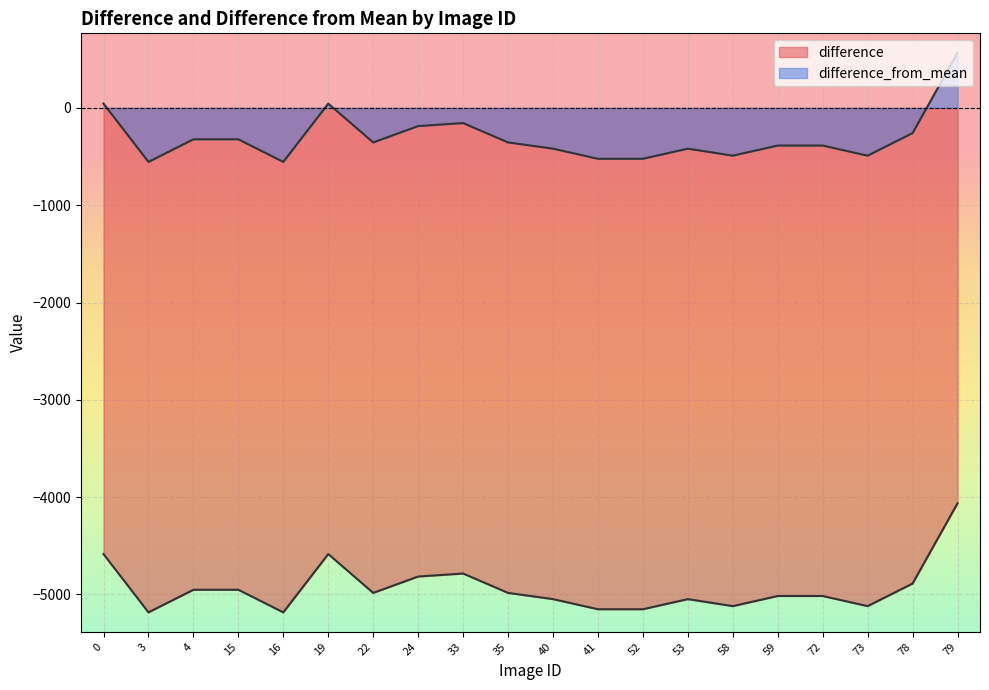

Reading left to right, what are all the values shown in this chart?

difference: -4585	-5184	-4952	-4952	-5184	-4585	-4984	-4816	-4785	-4984	-5048	-5152	-5152	-5048	-5120	-5016	-5016	-5120	-4888	-4063
difference_from_mean: 44	-555	-323	-323	-555	44	-355	-187	-156	-355	-419	-523	-523	-419	-491	-387	-387	-491	-259	566